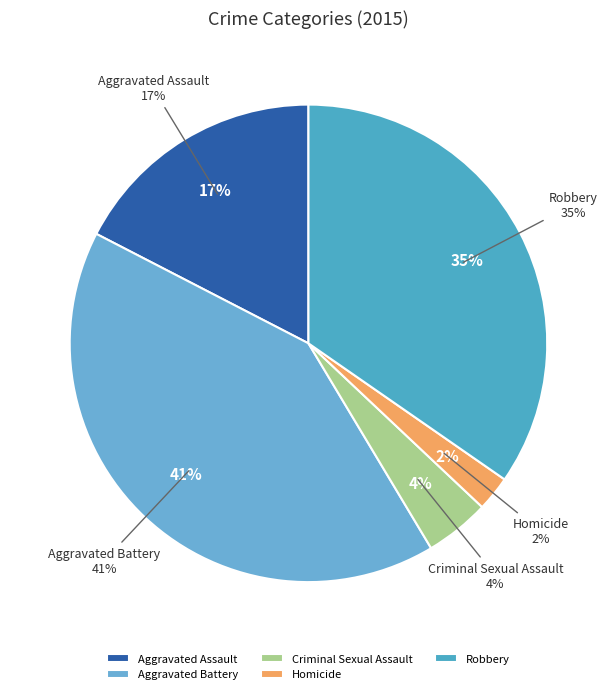

To the nearest percent, what is the difference between the Aggravated Battery and Criminal Sexual Assault slice percentages?

37%